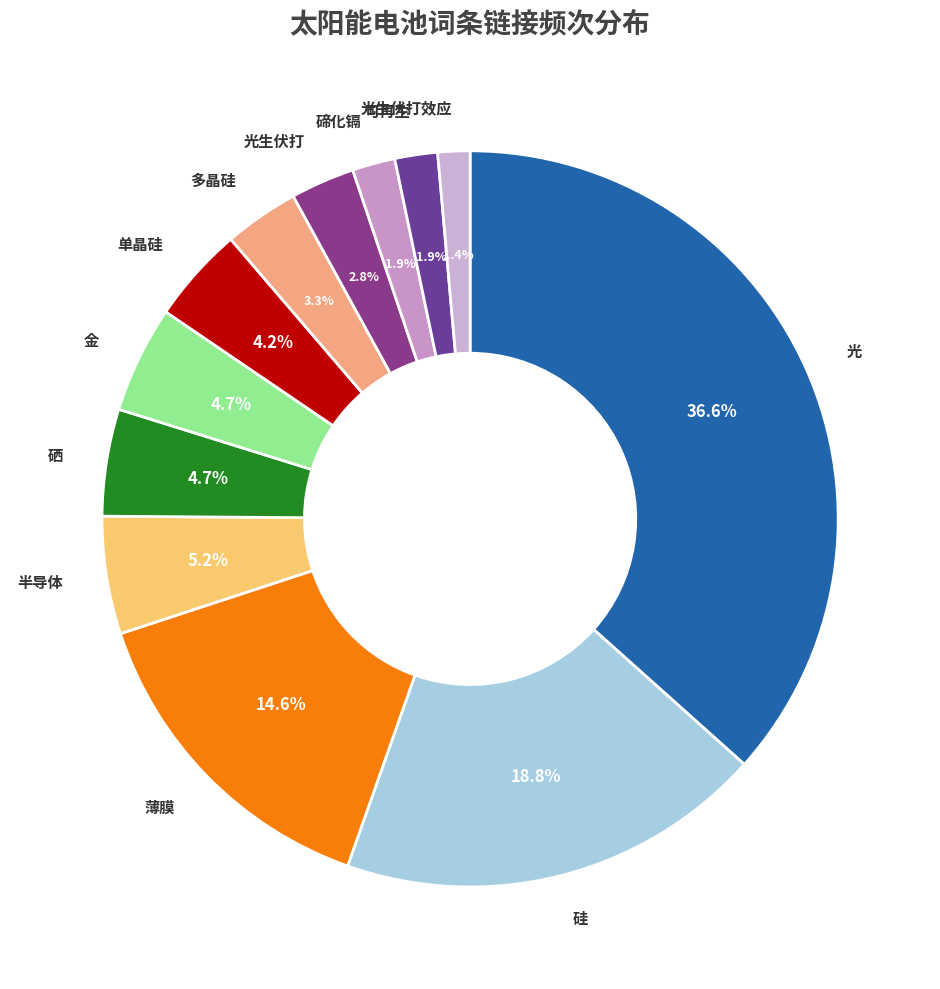

True or false: 半导体 accounts for 5% of the total.

True